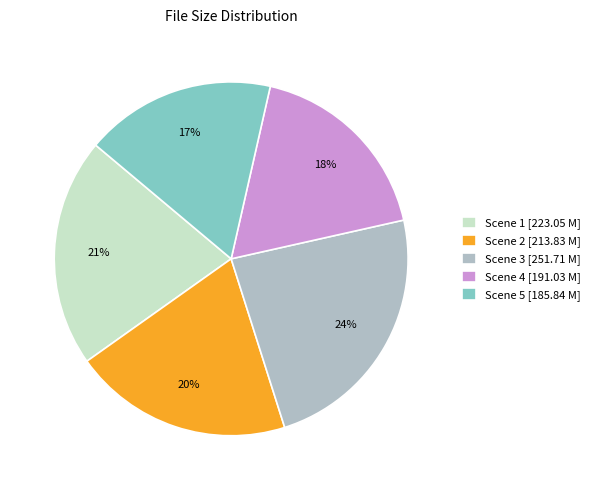

Does any single category account for the majority?

No